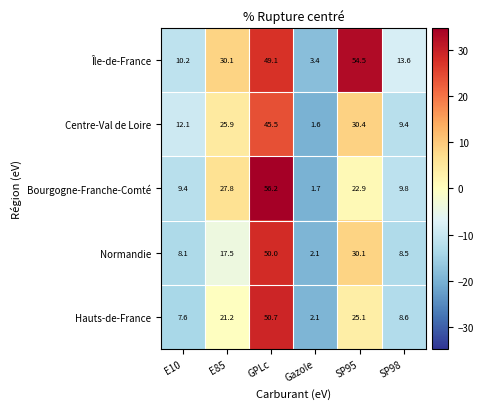

How many data points in Bourgogne-Franche-Comté are above 22?

3